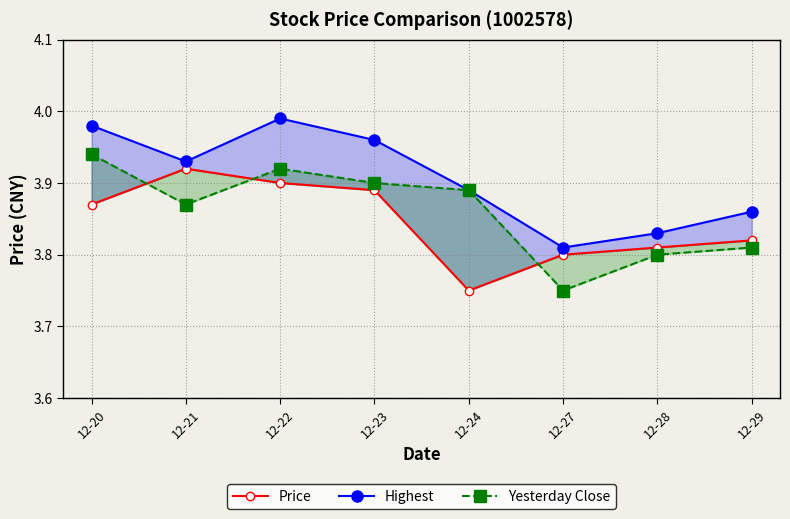

Is the value of Highest at 12-21 greater than the value of Yesterday Close at 12-23?

Yes